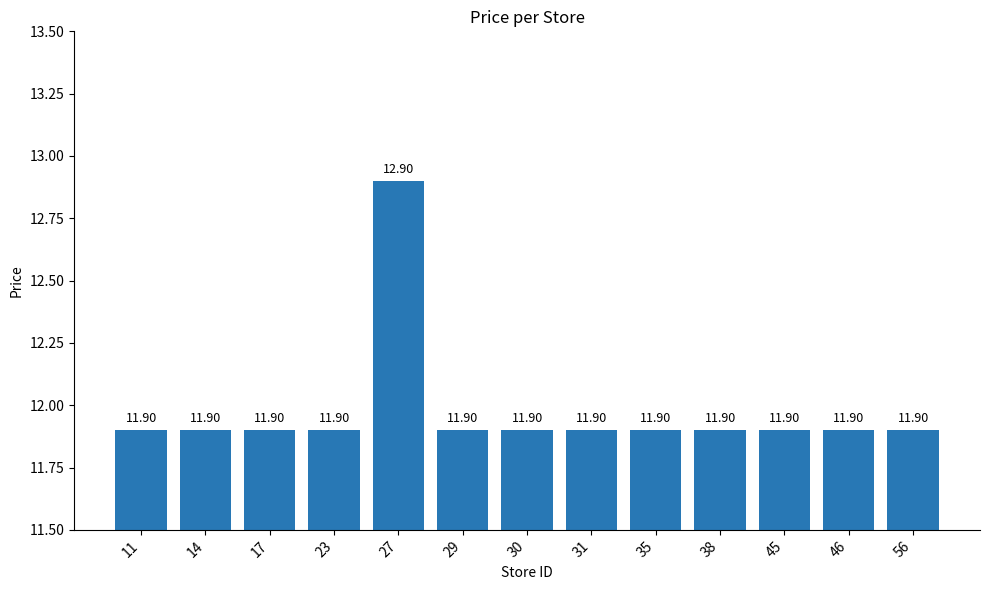

What is the sum of the values at 29 and 27?

24.8